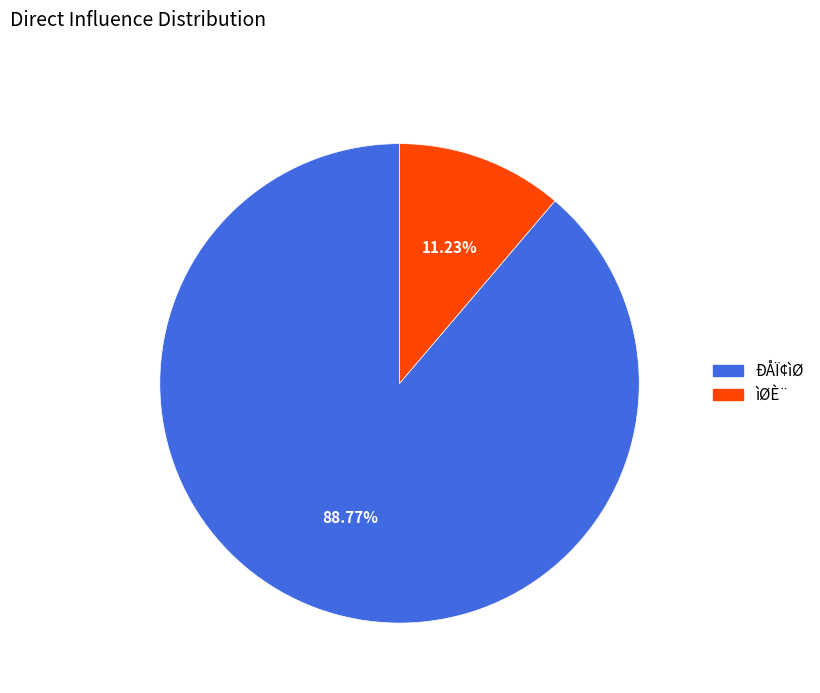

Which has a higher value, ìØÈ¨ or ÐÅÏ¢ìØ?

ÐÅÏ¢ìØ